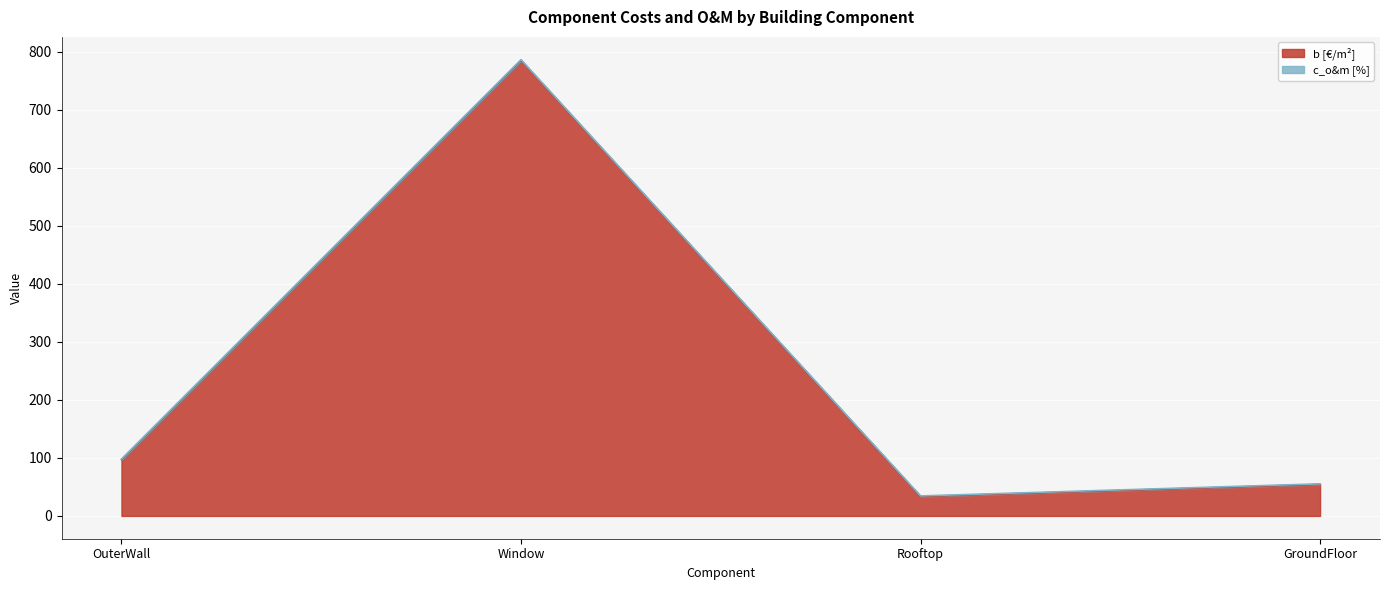

Which category has the lowest value in the b [€/m²] series?

Rooftop